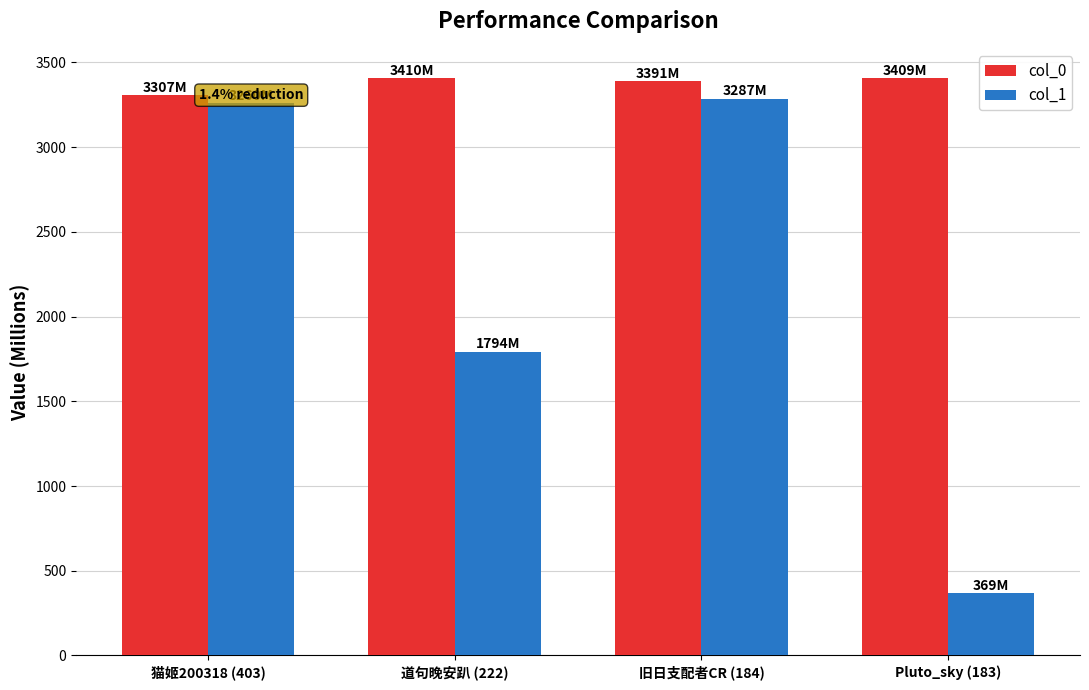

At which category does the chart reach its minimum across all series?

Pluto_sky (183)